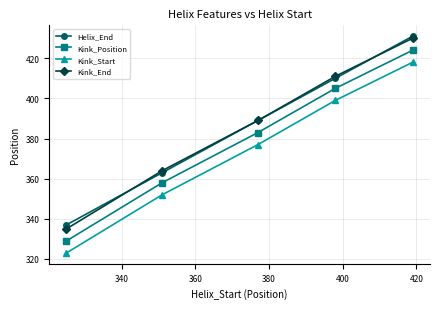

True or false: Helix_End has more than 1 points higher than both neighbors.

False